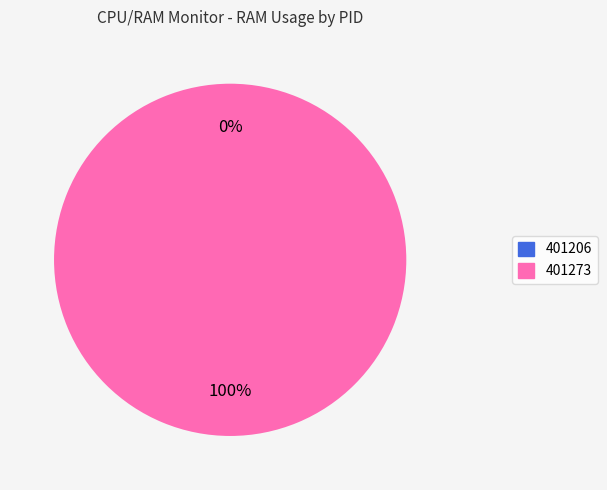

Is there a majority slice in this chart?

Yes